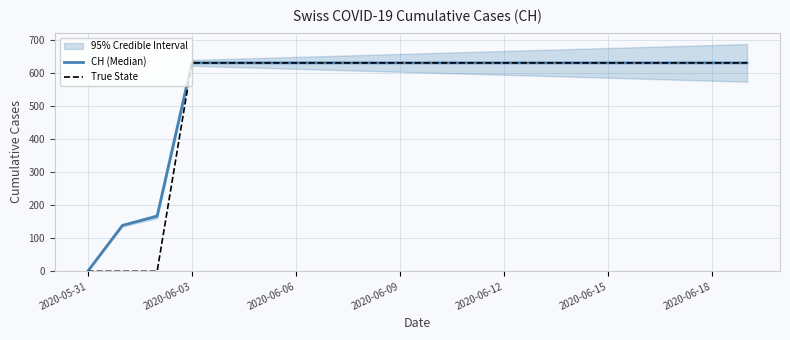

What is the approximate value of True State at 14, to the nearest 50?

650